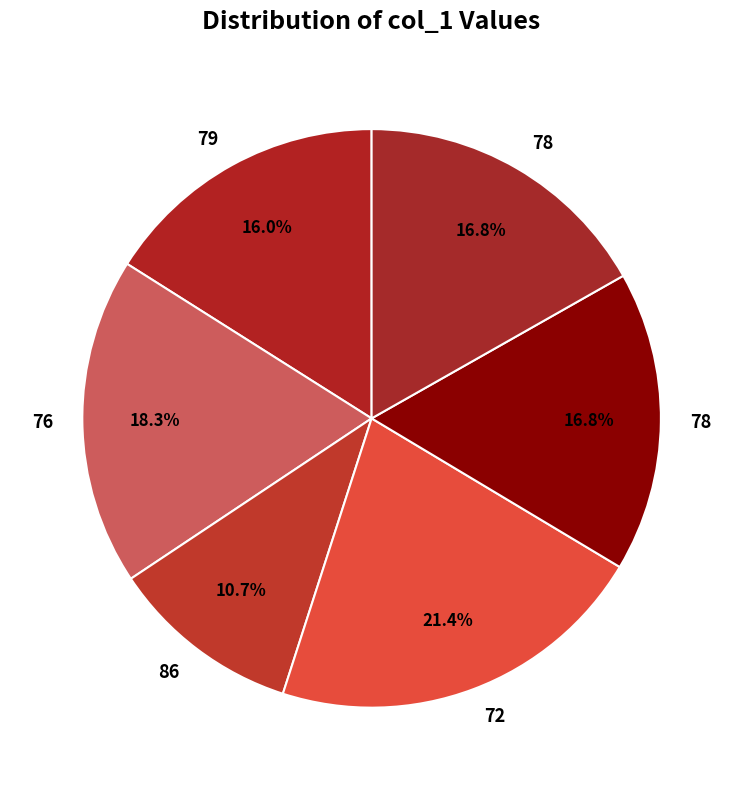

How many slices are in this pie chart?

6